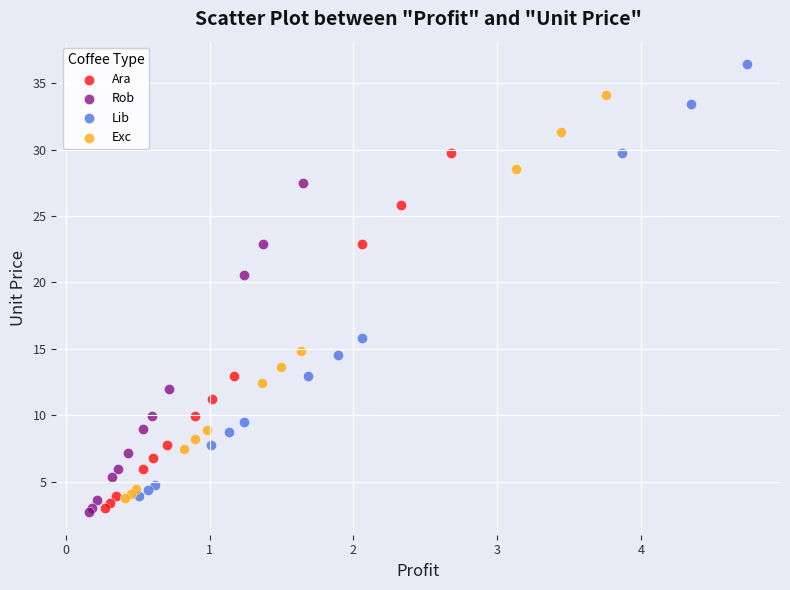

Which series contains the highest Y value?

Lib